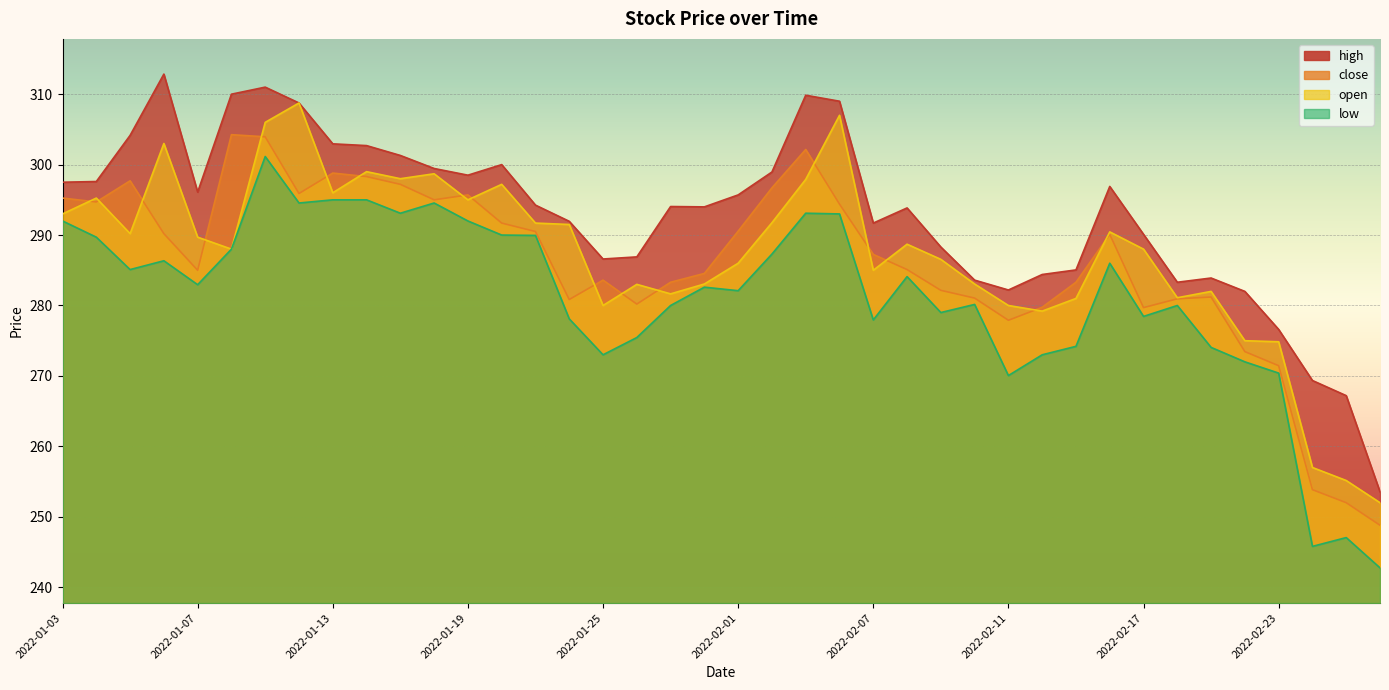

True or false: open has more than 0 points higher than both neighbors.

True